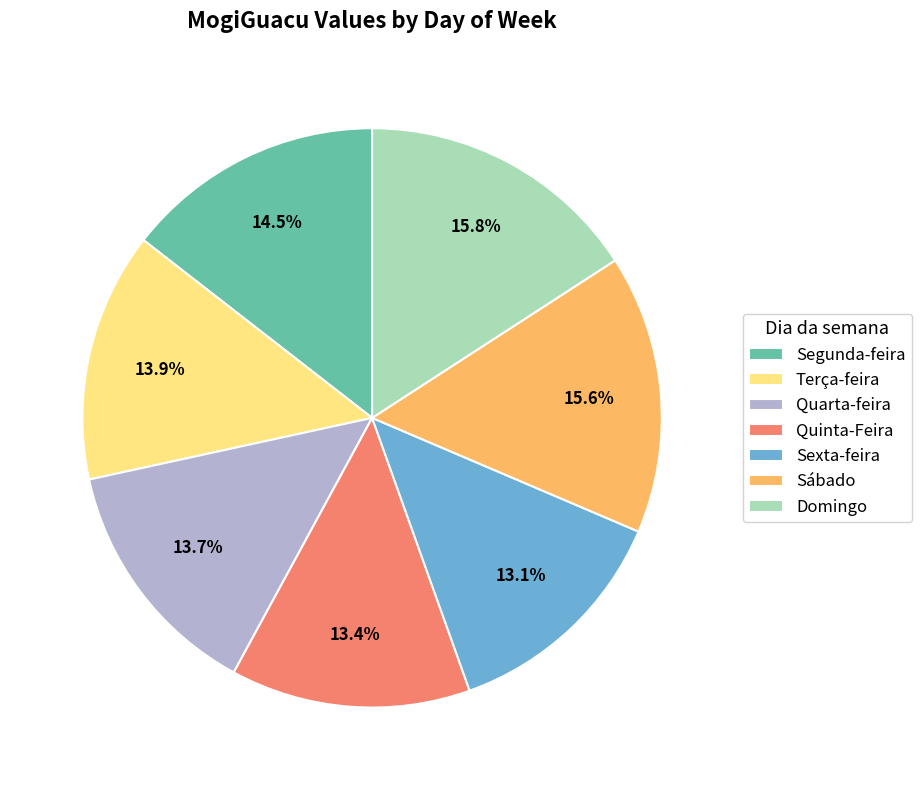

Count the number of slices in the pie.

7